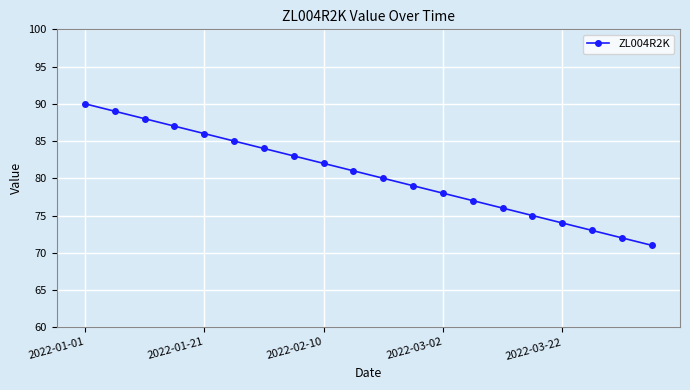

What is the minimum value shown in the chart?

71